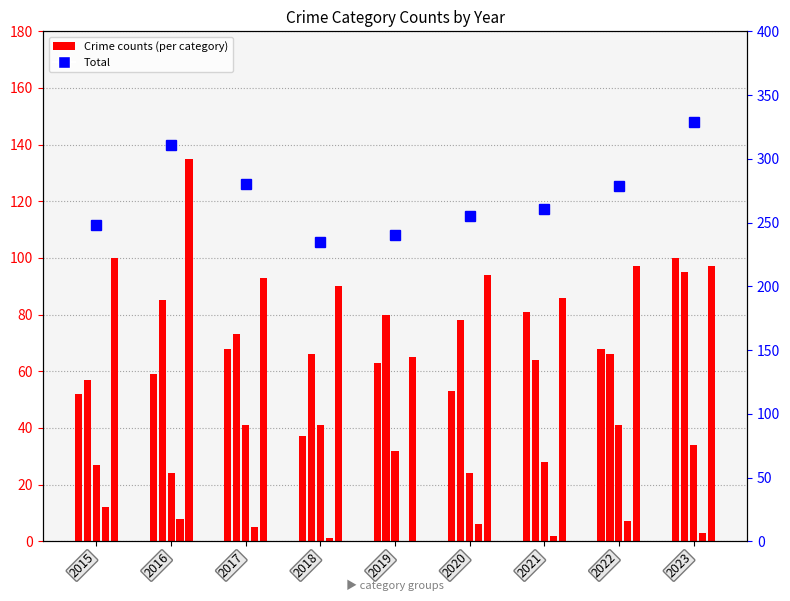

Where is Criminal Sexual Assault nearest to the value 32?

2019